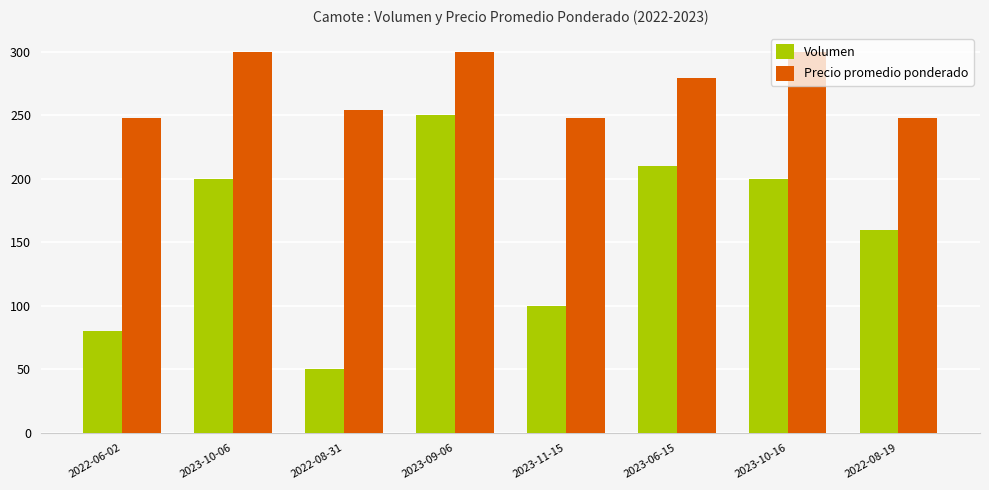

Which series has the largest range (max minus min)?

Volumen